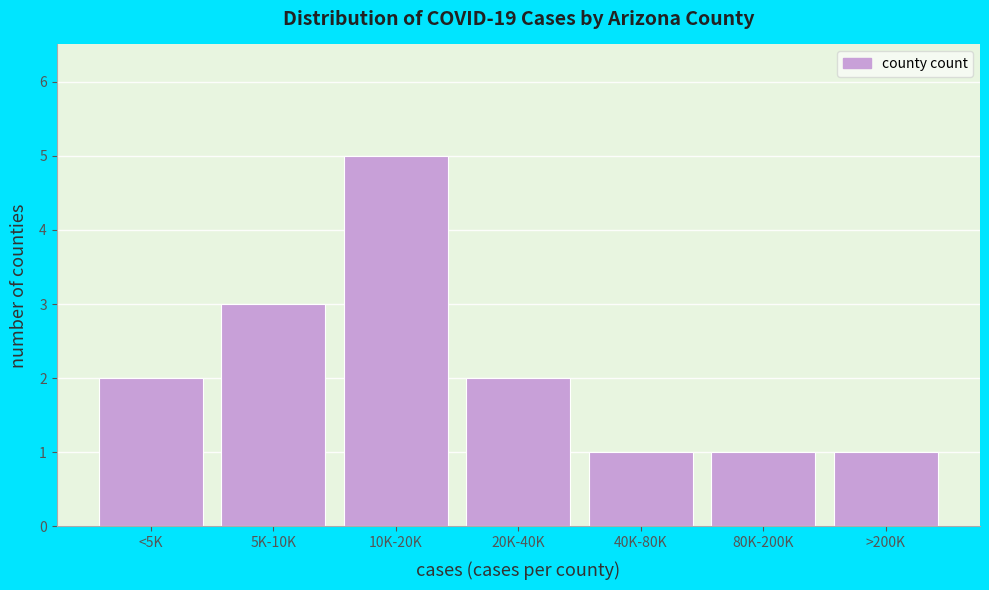

Reading left to right, transcribe all the data shown in this chart.

<5K=2	5K-10K=3	10K-20K=5	20K-40K=2	40K-80K=1	80K-200K=1	>200K=1